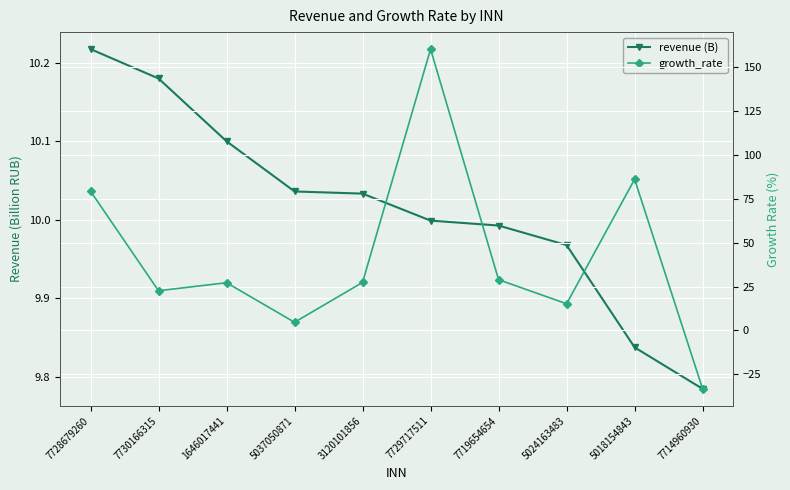

What is the value of the revenue (B) point at the 4th from the left?

10.0